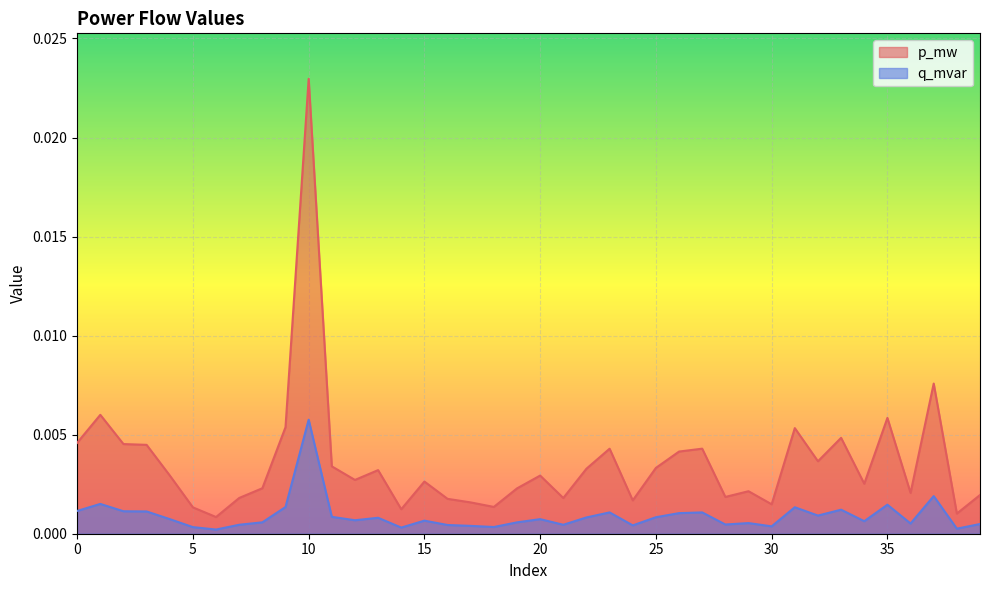

Which series has the largest total across all categories?

p_mw